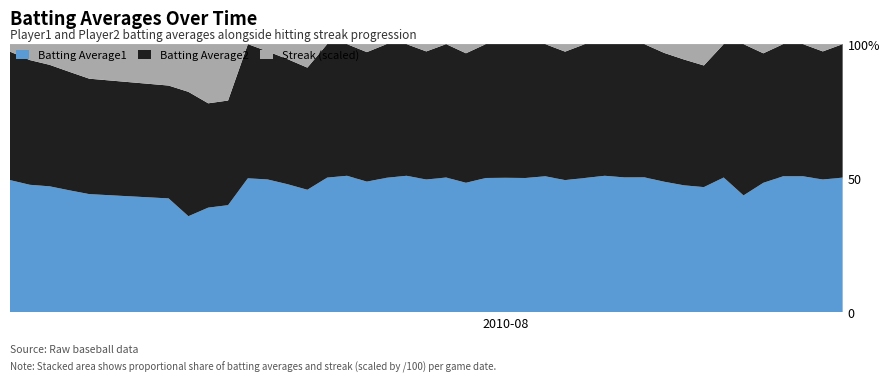

Reading left to right, what are all the values shown in this chart?

Batting Average1: 0=0.4	1=0.3	2=0.4	3=0.4	4=0.3	5=0.3	6=0.3	7=0.3	8=0.3	9=0.3	10=0.4	11=0.3	12=0.3	13=0.3	14=0.4	15=0.3	16=0.3	17=0.4	18=0.4	19=0.3	20=0.3	21=0.3	22=0.3	23=0.3	24=0.4	25=0.4	26=0.3	27=0.4	28=0.3	29=0.3	30=0.3	31=0.3	32=0.4	33=0.3	34=0.3	35=0.3	36=0.4	37=0.4	38=0.4	39=0.3
Batting Average2: 0=0.3	1=0.3	2=0.4	3=0.3	4=0.3	5=0.3	6=0.4	7=0.3	8=0.3	9=0.3	10=0.4	11=0.3	12=0.3	13=0.3	14=0.4	15=0.3	16=0.3	17=0.4	18=0.4	19=0.3	20=0.3	21=0.3	22=0.3	23=0.3	24=0.3	25=0.3	26=0.3	27=0.4	28=0.3	29=0.3	30=0.3	31=0.3	32=0.3	33=0.3	34=0.4	35=0.3	36=0.3	37=0.3	38=0.4	39=0.3
Streak (scaled): 0=0.0	1=0.0	2=0.1	3=0.1	4=0.1	5=0.1	6=0.1	7=0.2	8=0.2	9=0.0	10=0.0	11=0.0	12=0.1	13=0.0	14=0.0	15=0.0	16=0.0	17=0.0	18=0.0	19=0.0	20=0.0	21=0.0	22=0.0	23=0.0	24=0.0	25=0.0	26=0.0	27=0.0	28=0.0	29=0.0	30=0.0	31=0.0	32=0.1	33=0.0	34=0.0	35=0.0	36=0.0	37=0.0	38=0.0	39=0.0